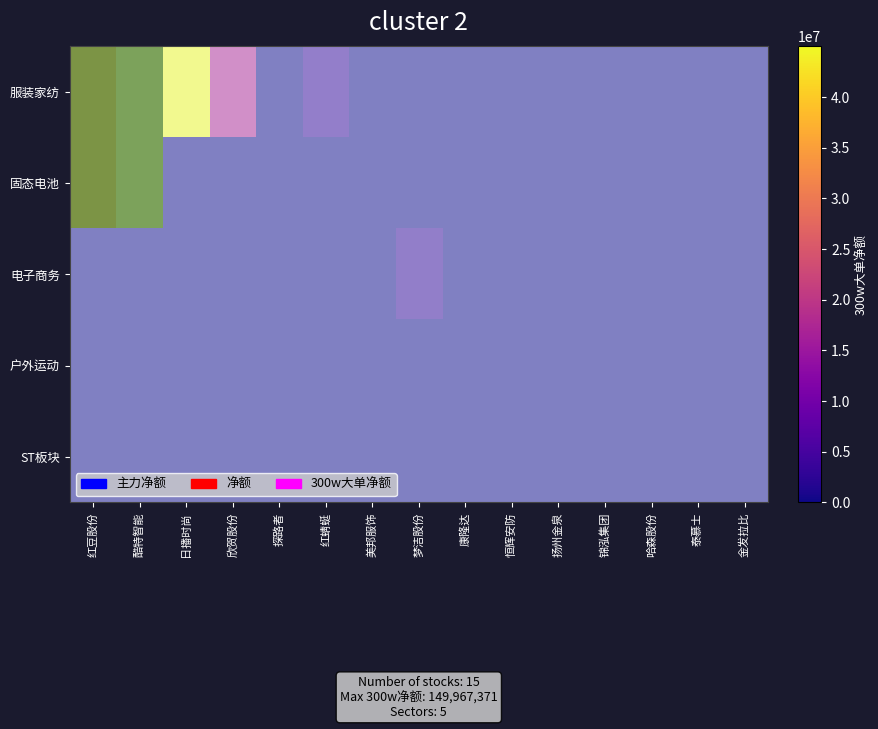

The 户外运动 series shows 0 at 红豆股份. True or false?

True